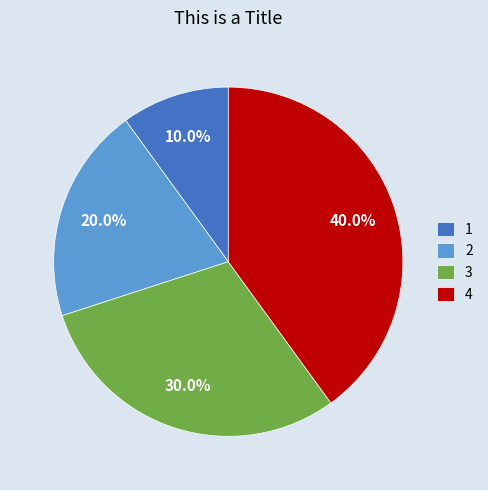

To the nearest percent, what is the difference between the largest and smallest slice percentages?

30%